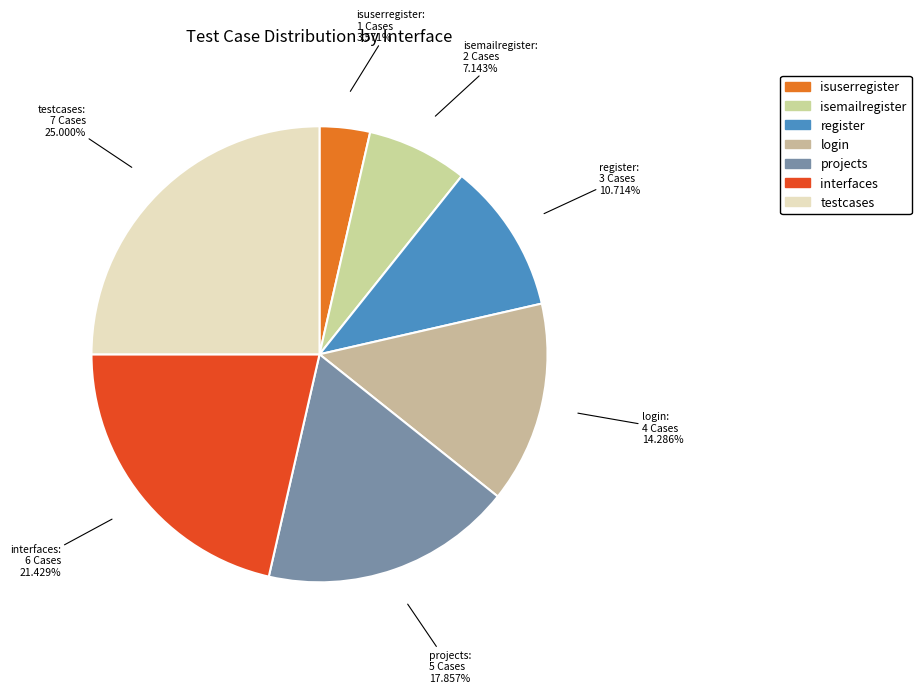

True or false: projects accounts for 26% of the total.

False